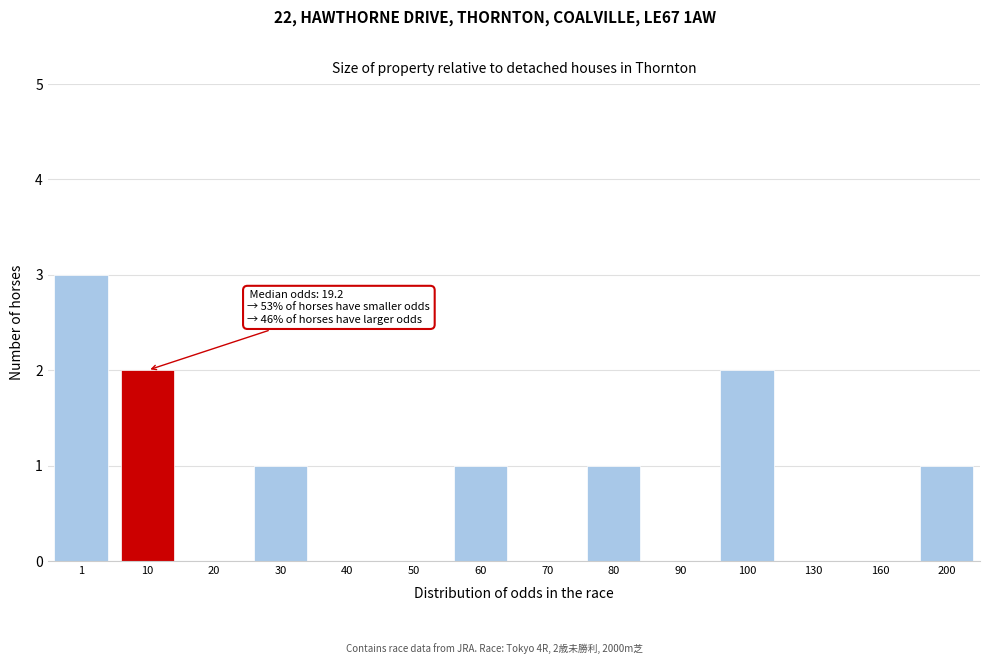

Reading left to right, extract all data points from this chart.

1=3	10=2	20=0	30=1	40=0	50=0	60=1	70=0	80=1	90=0	100=2	130=0	160=0	200=1